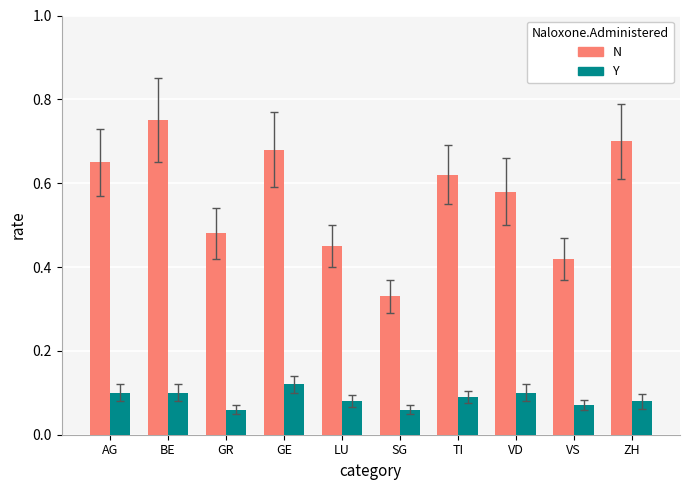

What are all the series names shown in the legend?

N, Y